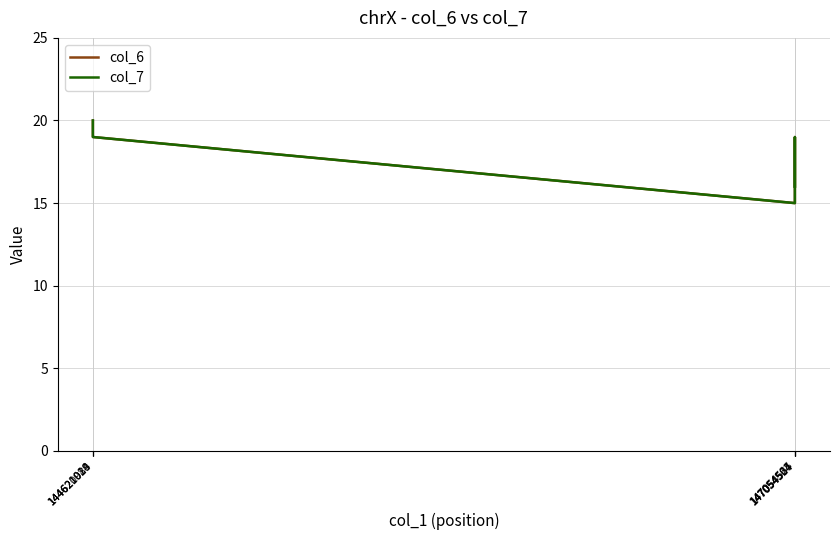

What is the sum of the col_7 values at 147054564 and 147054527?

34